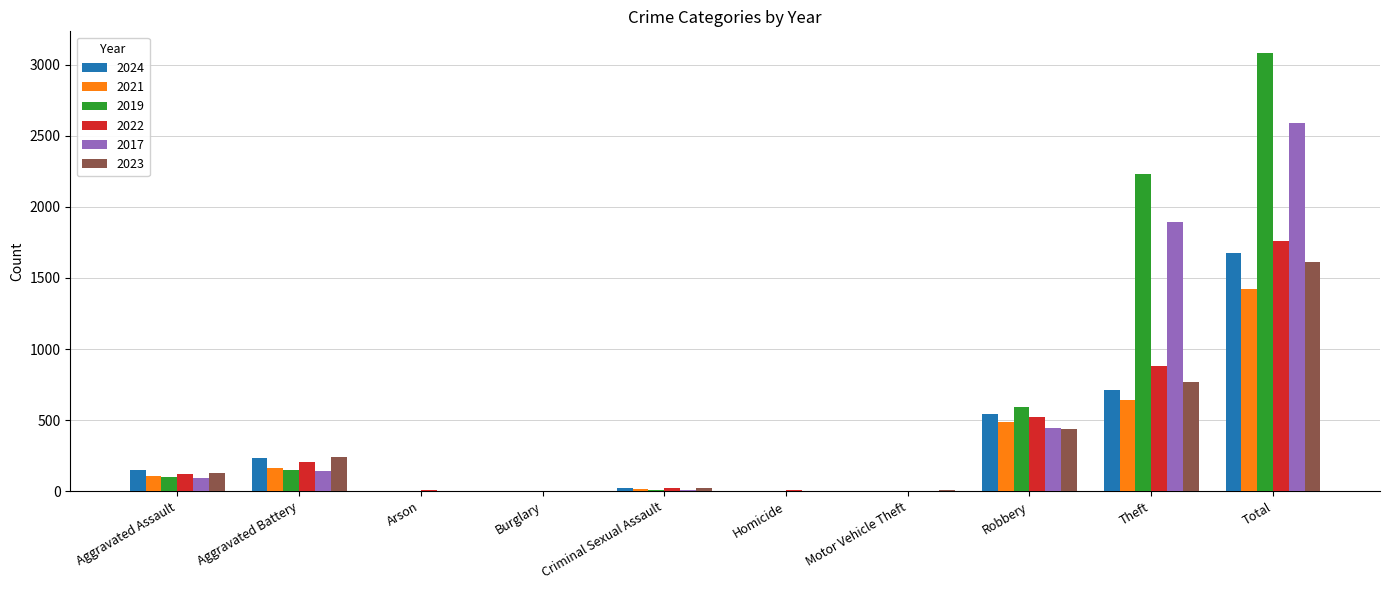

What is the sum of all 2022 values?

3522